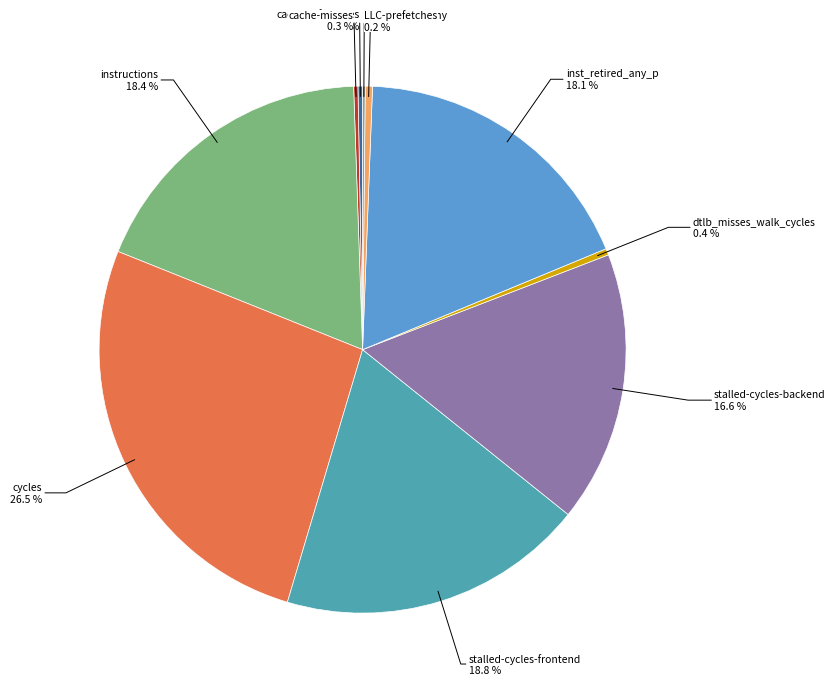

To the nearest percent, what is the combined percentage of cycles and inst_retired_any_p?

45%